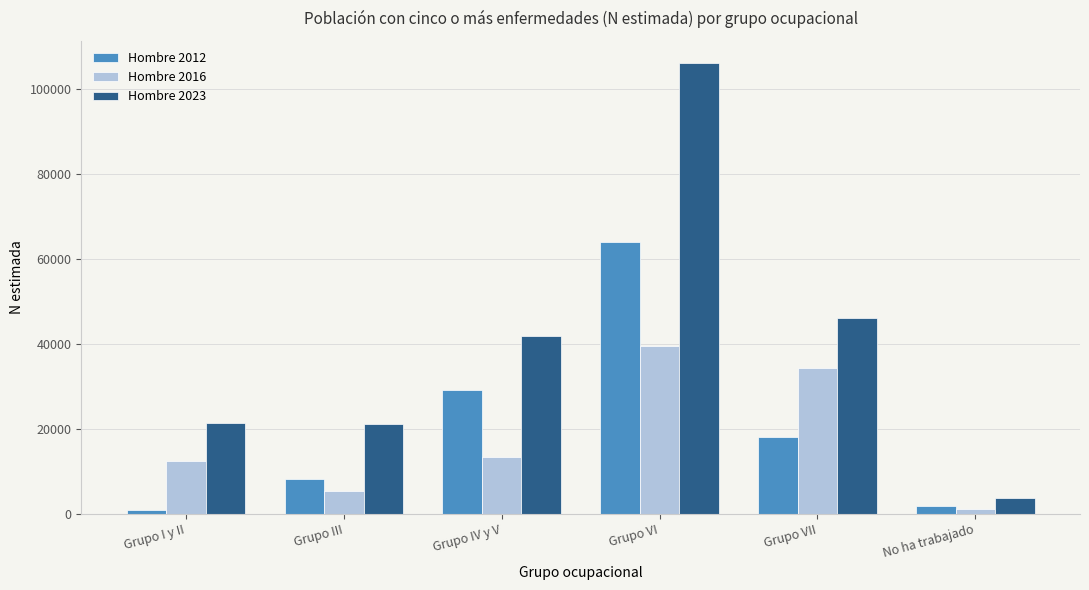

The value of Hombre 2016 at Grupo III is 5397. True or false?

True